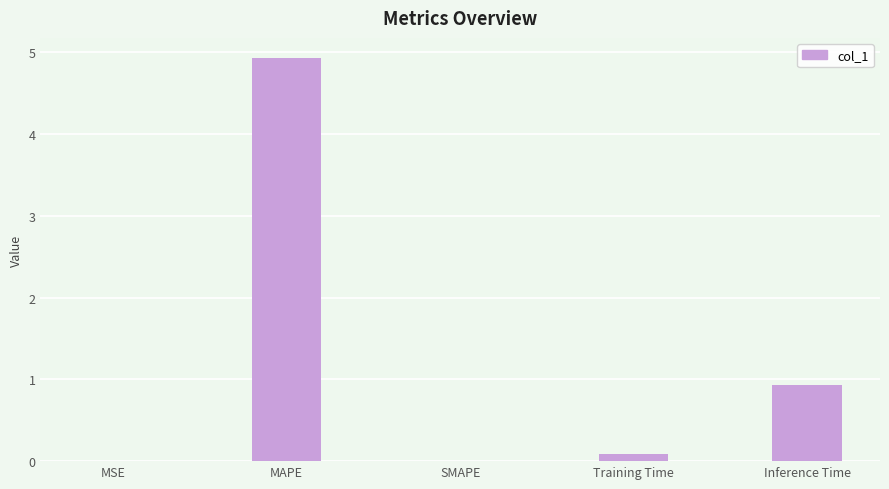

Which category has the highest value across all series?

MAPE